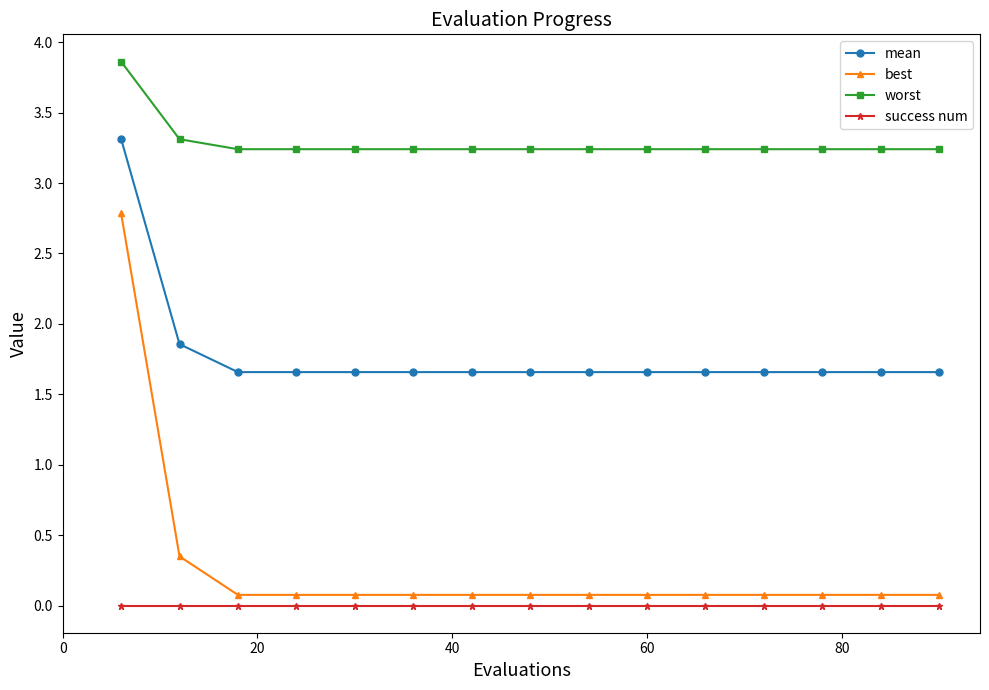

What is the difference between the maximum and second lowest values in the best series?

2.7